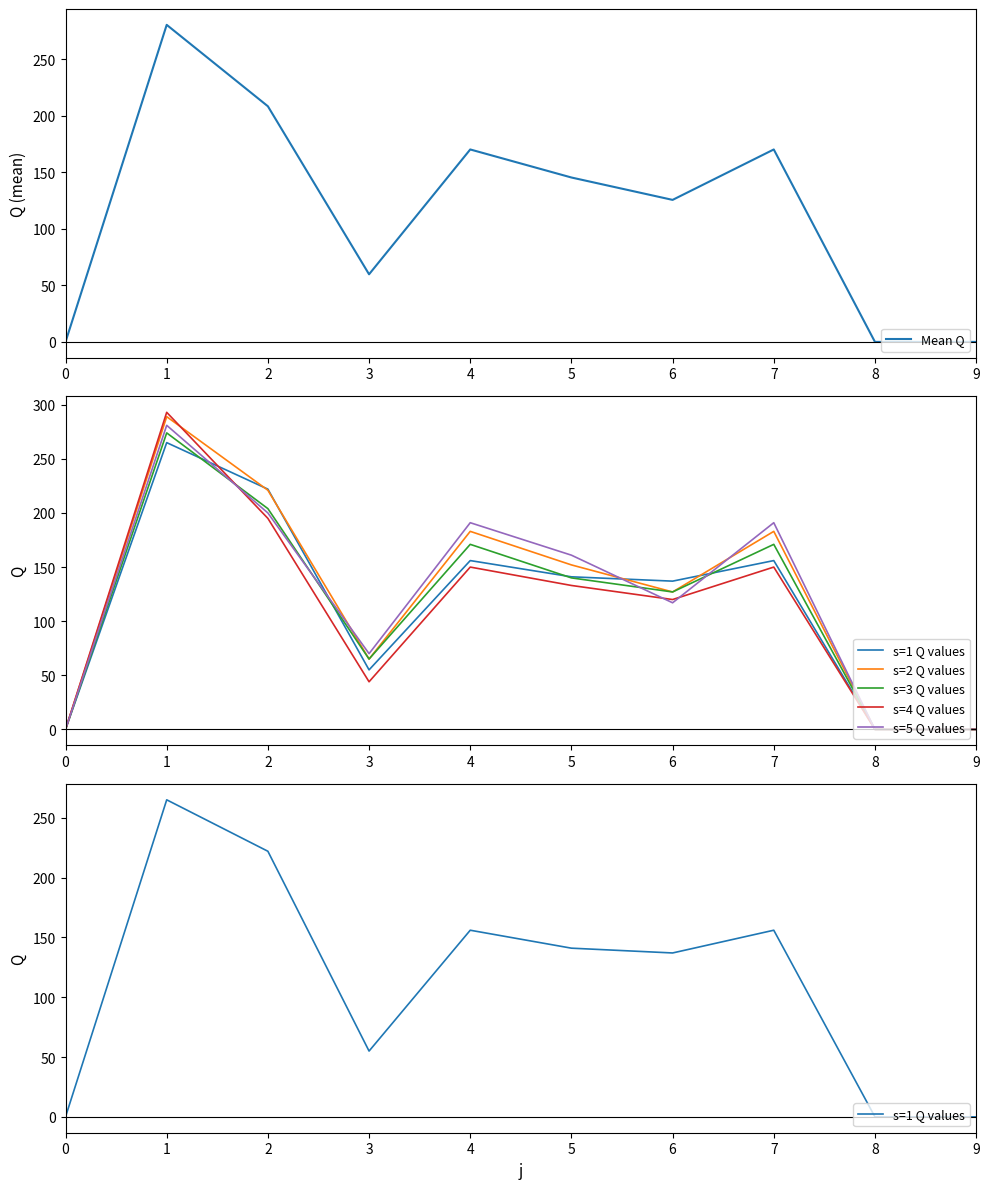

How many distinct data groups are displayed?

6